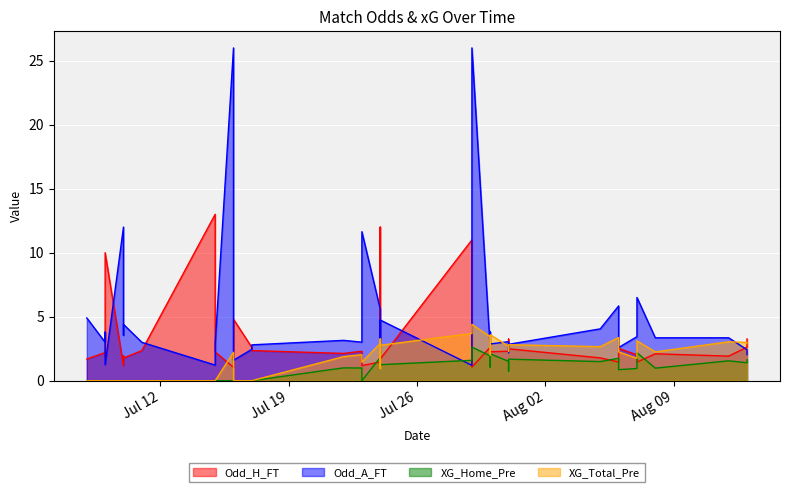

Reading left to right, extract all data points from this chart.

Odd_H_FT: 1.7	2.2	1.9	10.0	1.2	1.9	1.8	2.4	13.0	3.8	2.2	1.0	1.4	4.8	2.6	2.4	2.1	2.3	1.2	1.5	12.0	1.6	1.7	11.0	1.1	2.6	1.9	2.3	2.3	3.2	2.5	1.8	1.5	2.5	2.0	1.4	2.1	1.9	2.6	3.3
Odd_A_FT: 4.9	3.0	3.8	1.2	12.0	3.5	4.4	3.0	1.2	1.9	2.9	26.0	6.5	1.6	2.5	2.8	3.1	3.0	11.6	5.6	1.1	4.7	4.7	1.2	26.0	2.5	3.8	2.9	3.0	2.2	2.8	4.0	5.8	2.6	3.4	6.5	3.4	3.4	2.4	2.0
XG_Home_Pre: 0.0	0.0	0.0	0.0	0.0	0.0	0.0	0.0	0.0	0.0	0.0	0.0	0.0	0.0	0.0	0.0	1.0	1.0	0.0	1.8	0.9	2.3	1.2	1.6	2.6	1.9	1.1	2.1	1.5	0.7	1.7	1.5	1.8	0.9	0.9	2.2	1.0	1.6	1.4	1.6
XG_Total_Pre: 0.0	0.0	0.0	0.0	0.0	0.0	0.0	0.0	0.0	0.0	0.0	2.2	0.0	0.0	0.0	0.0	1.9	2.0	1.4	2.9	0.9	3.3	2.8	3.7	4.4	3.4	2.0	3.6	2.7	2.3	2.8	2.7	3.4	2.2	1.8	3.1	2.2	3.0	3.0	2.9